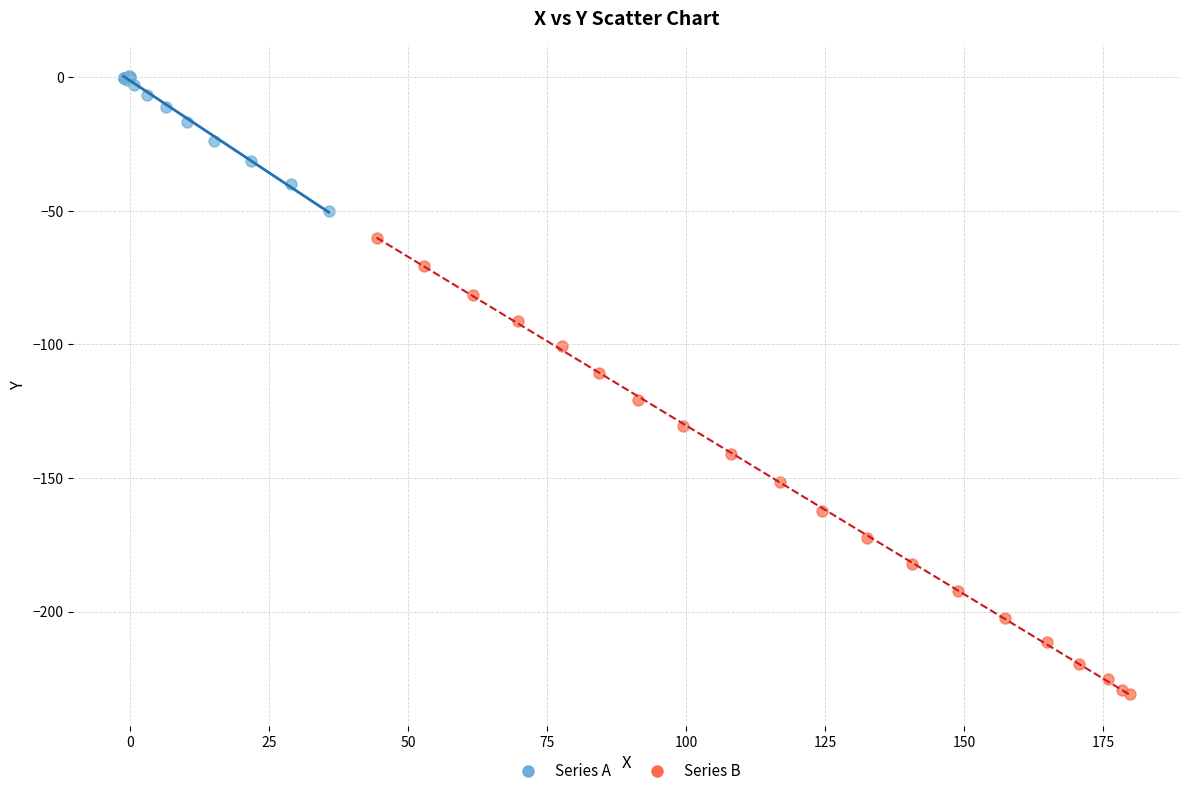

Which series contains the highest Y value?

Series A